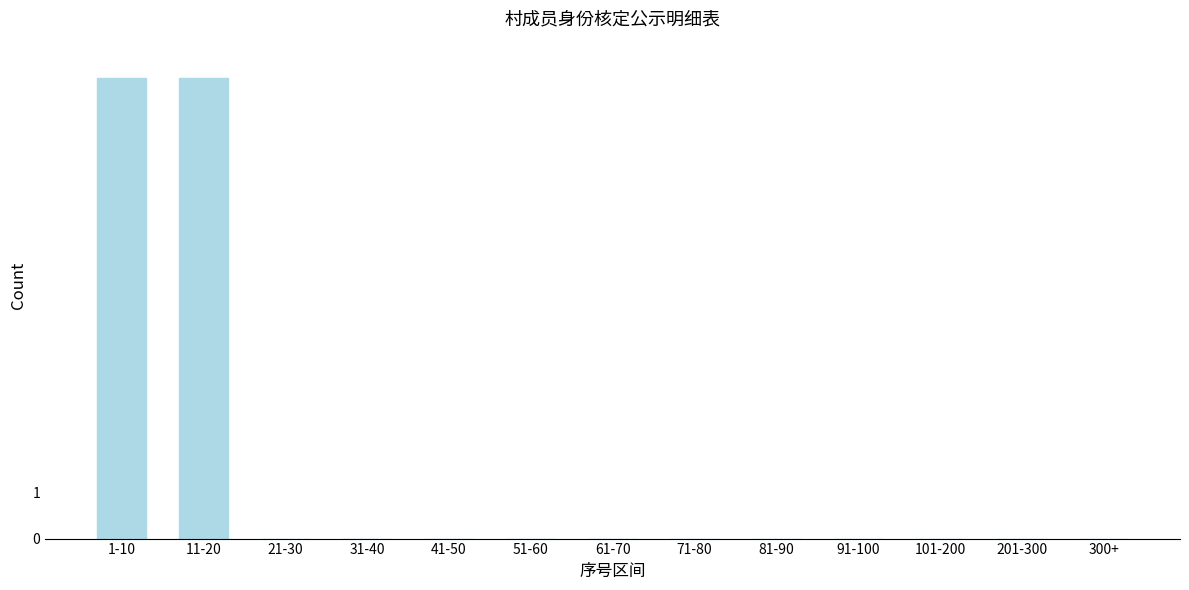

Reading right to left, extract all data points from this chart.

300+=0	201-300=0	101-200=0	91-100=0	81-90=0	71-80=0	61-70=0	51-60=0	41-50=0	31-40=0	21-30=0	11-20=10	1-10=10